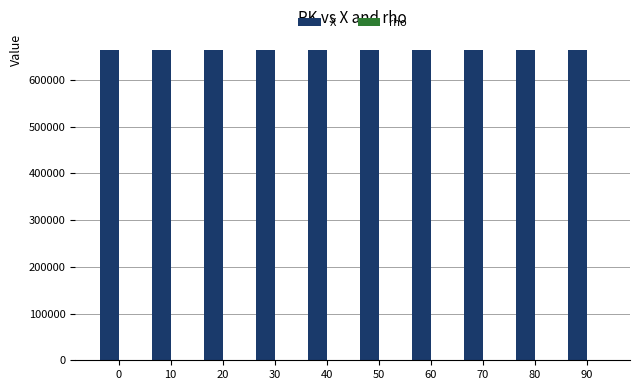

The value of X at 80 is 664542. True or false?

True